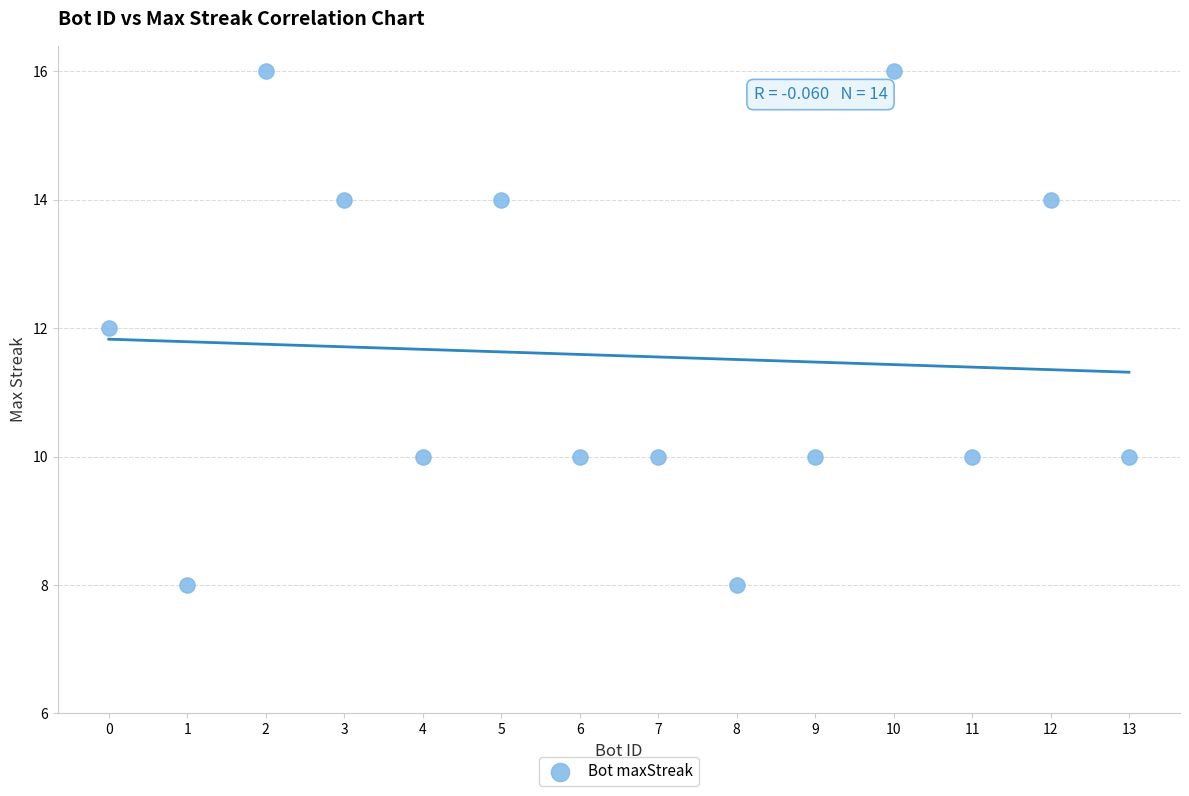

What is the range of Y values (max minus min)?

8